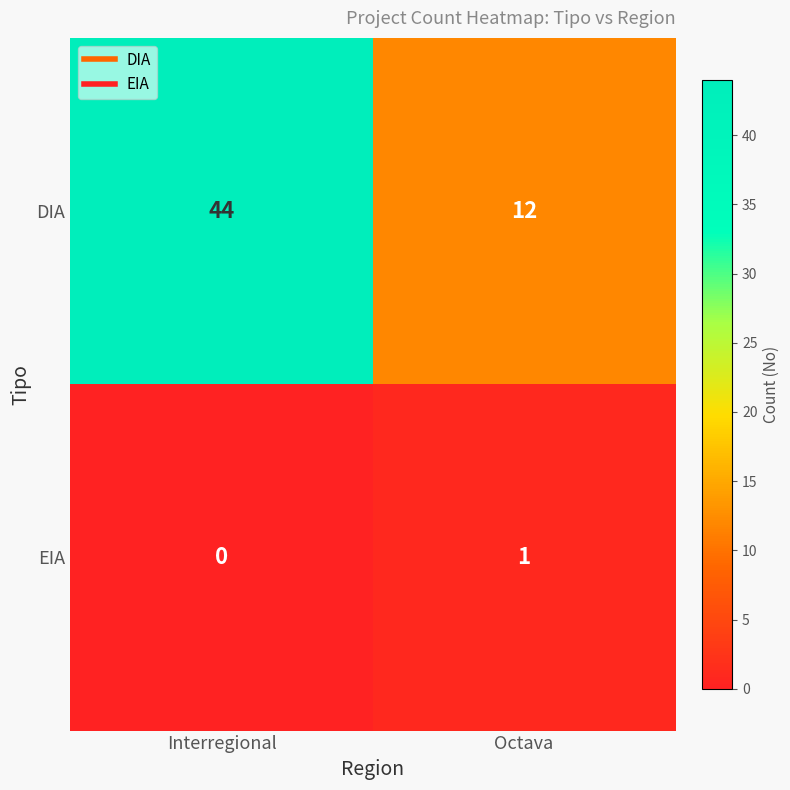

True or false: DIA has a value of 44 at Interregional.

True